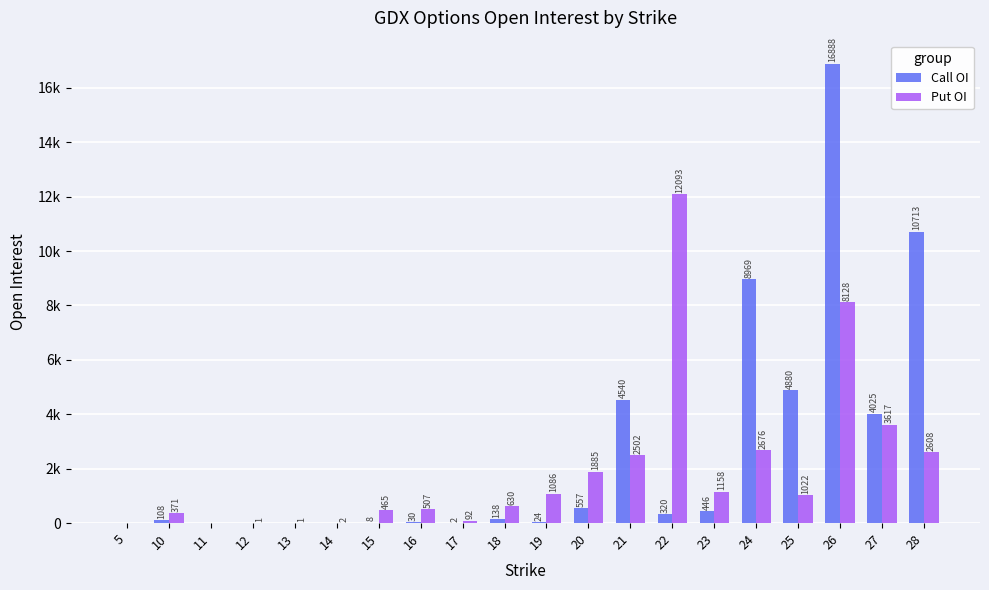

What are all the series names shown in the legend?

Call OI, Put OI